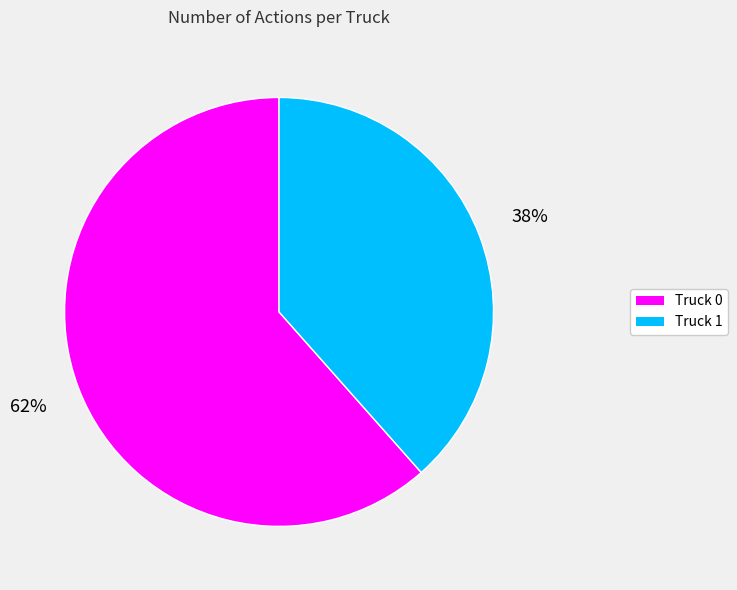

To the nearest percent, what percentage of the pie is Truck 1?

38%